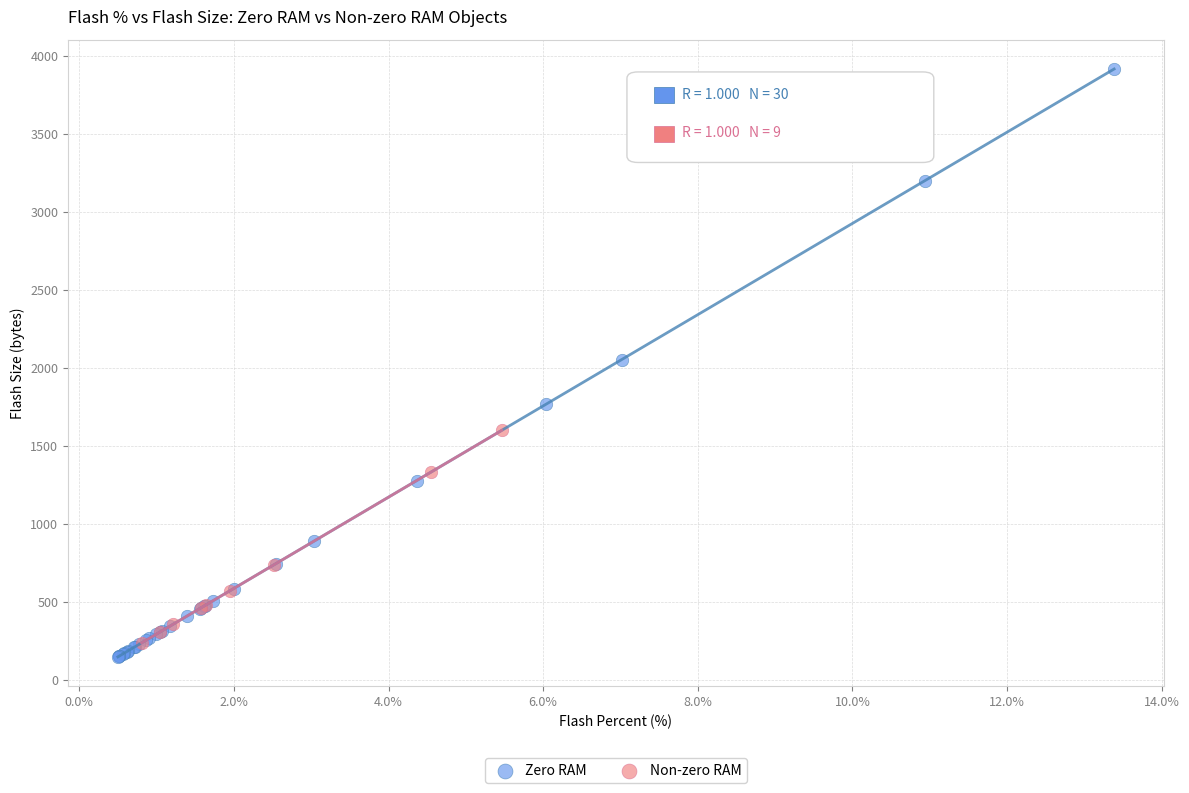

Which series has the largest Y range (max minus min)?

Zero RAM